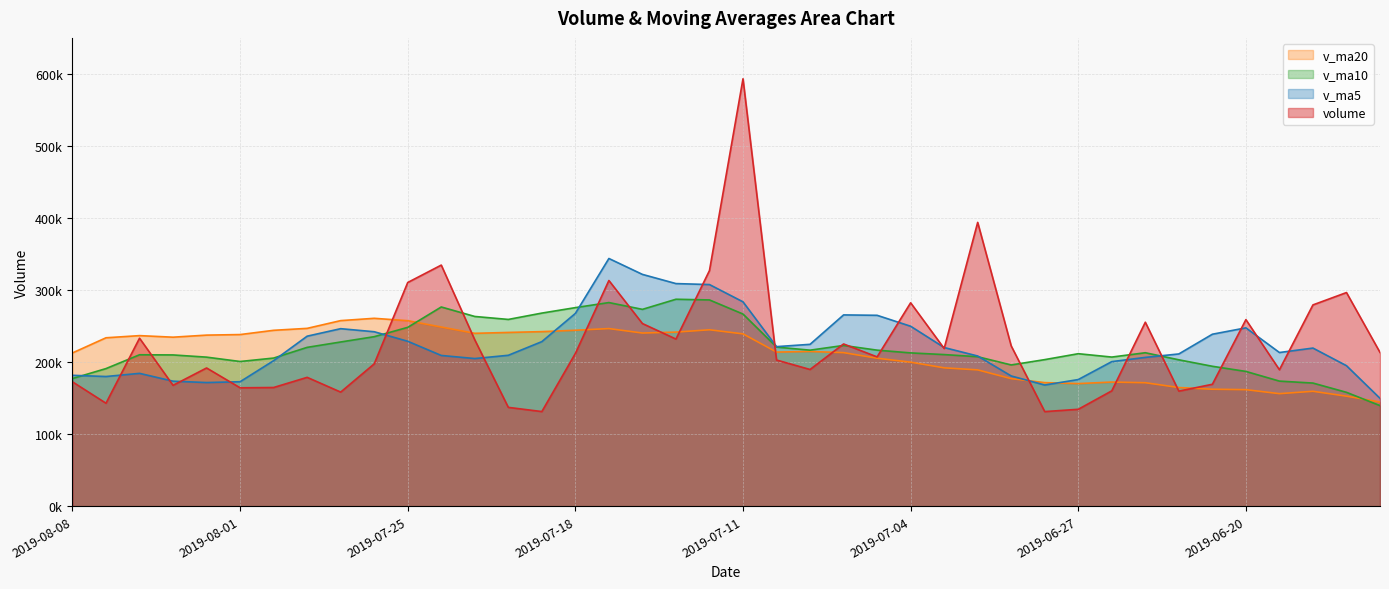

At which category does volume reach its first local valley?

2019-08-07